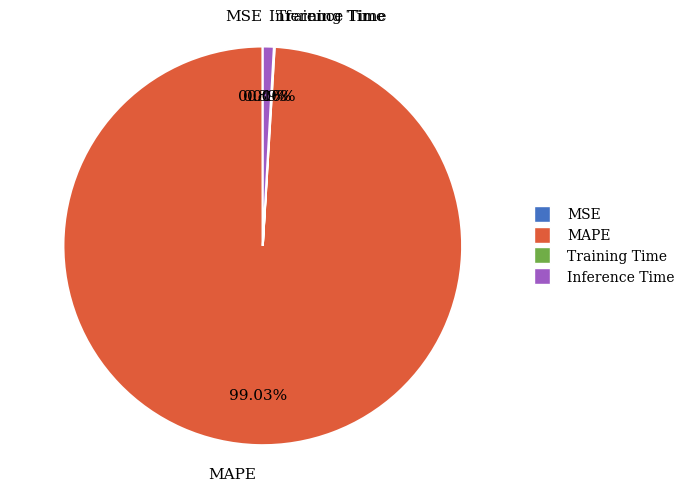

Which category has the biggest portion of the pie?

MAPE